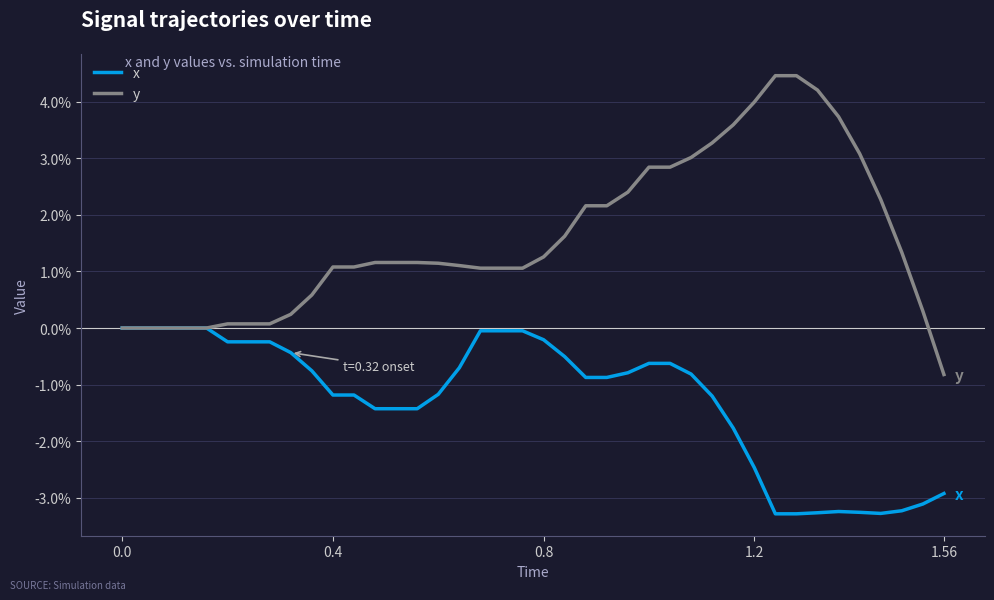

Which series has the largest total across all categories?

y